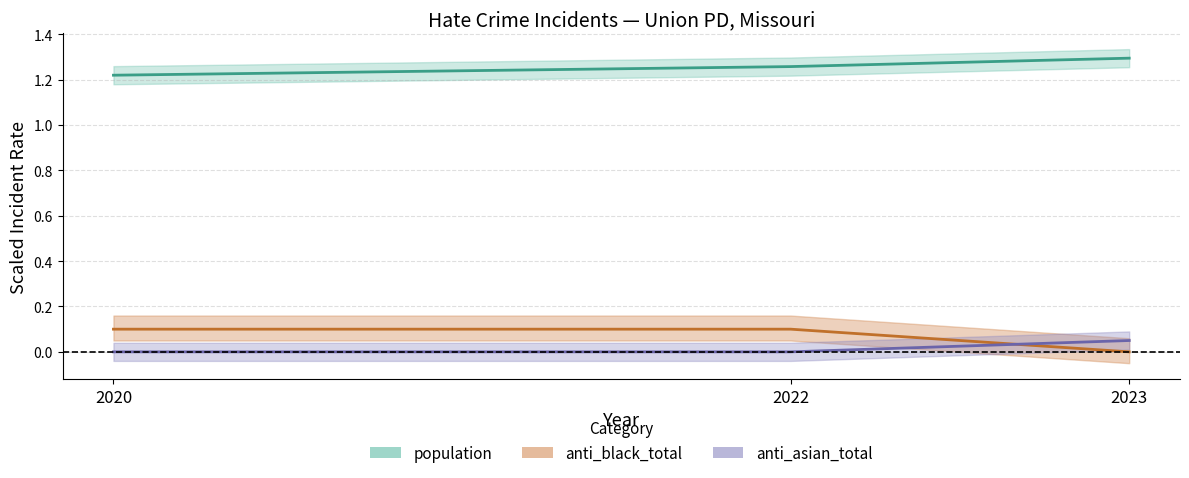

What is the total value across all series at 2023?

1.3